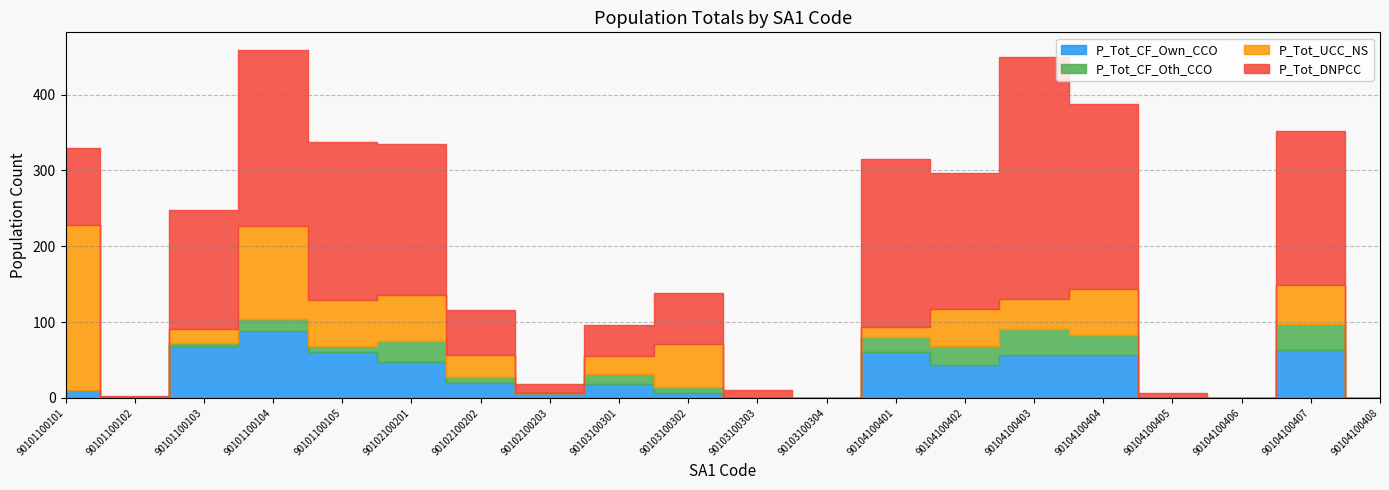

What is the spread (max minus min) of values at 90104100404?

217